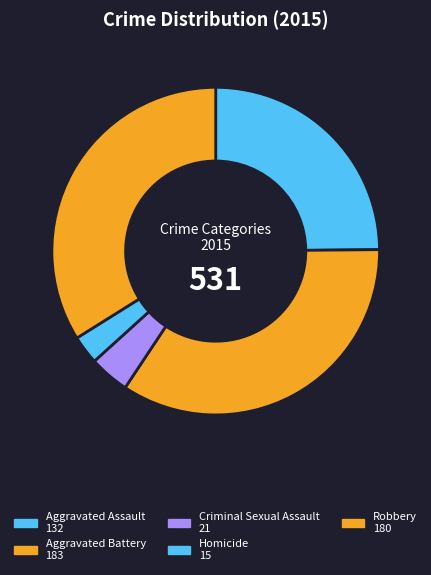

How many segments does this pie chart have?

5